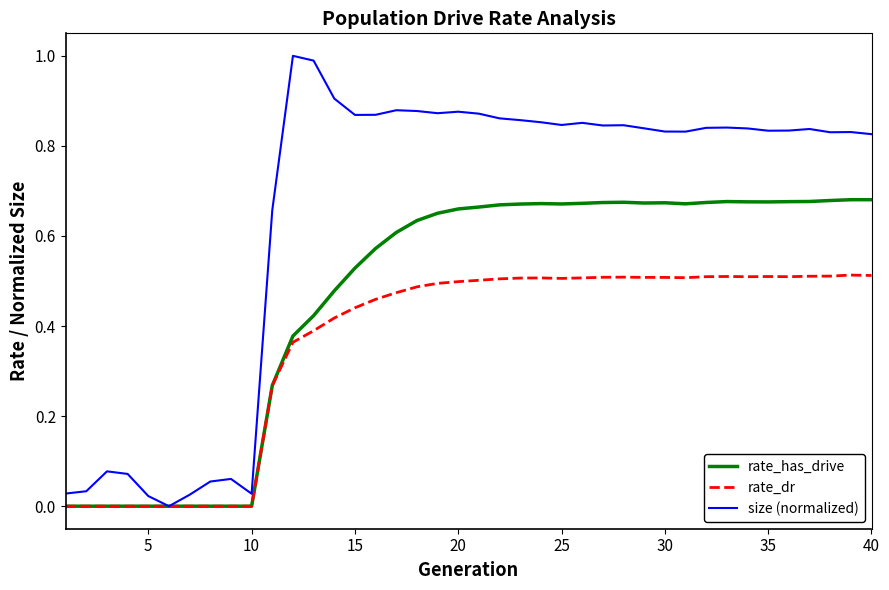

Does the chart have visible grid lines?

No